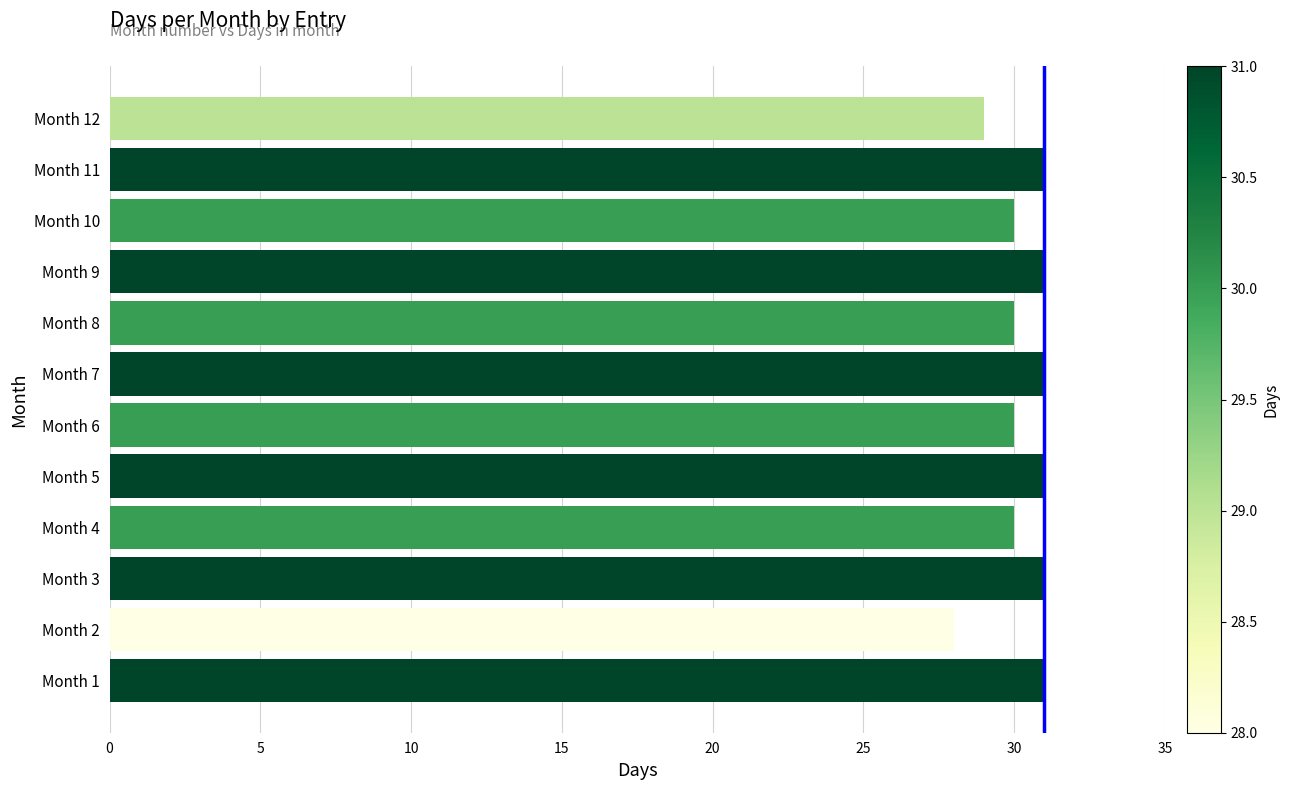

Which has a higher value, Month 3 or Month 2?

Month 3